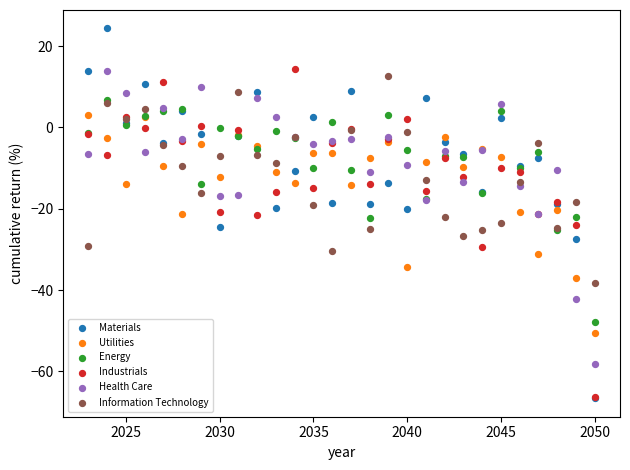

Which series reaches the maximum Y coordinate?

Materials